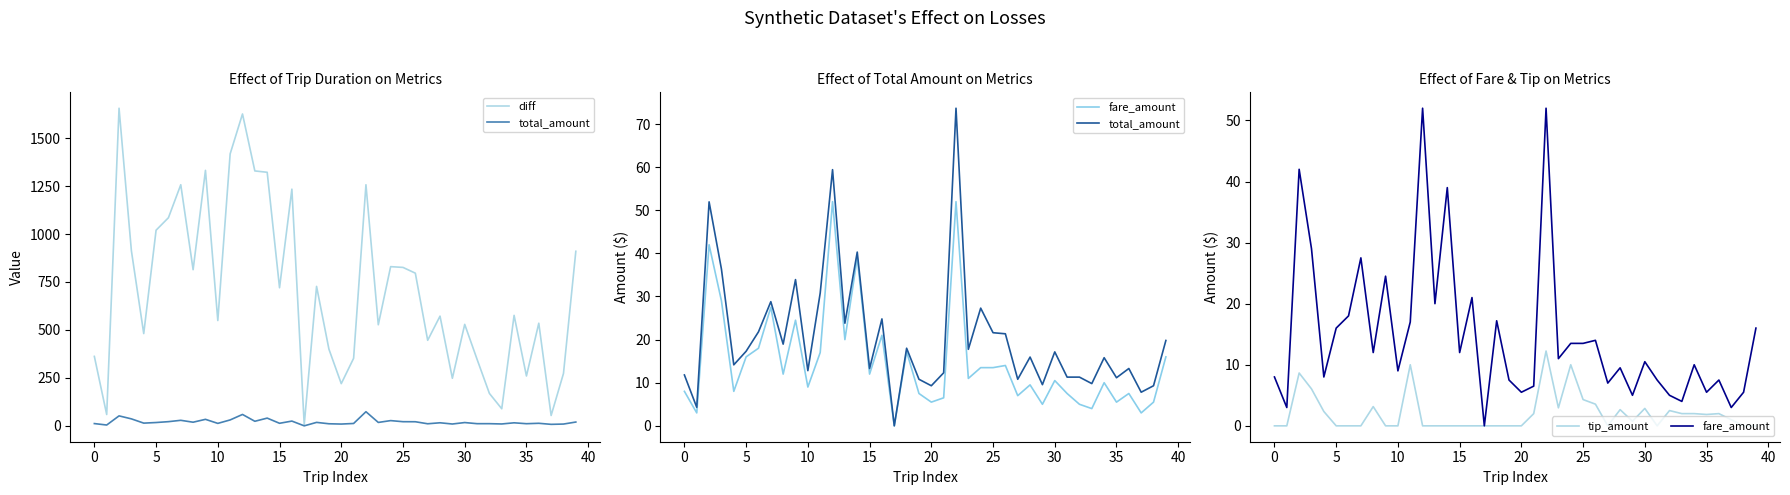

Count the number of data series in this chart.

4